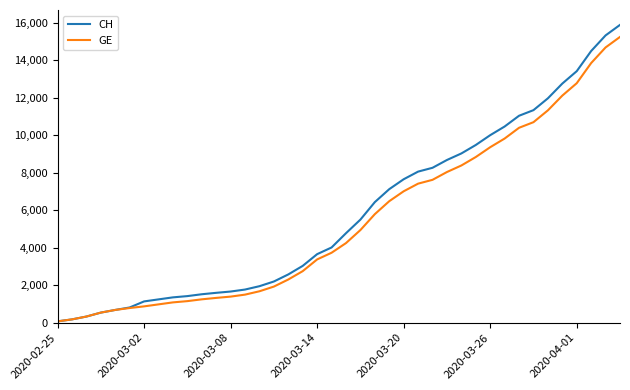

What is the greatest value displayed?

15888